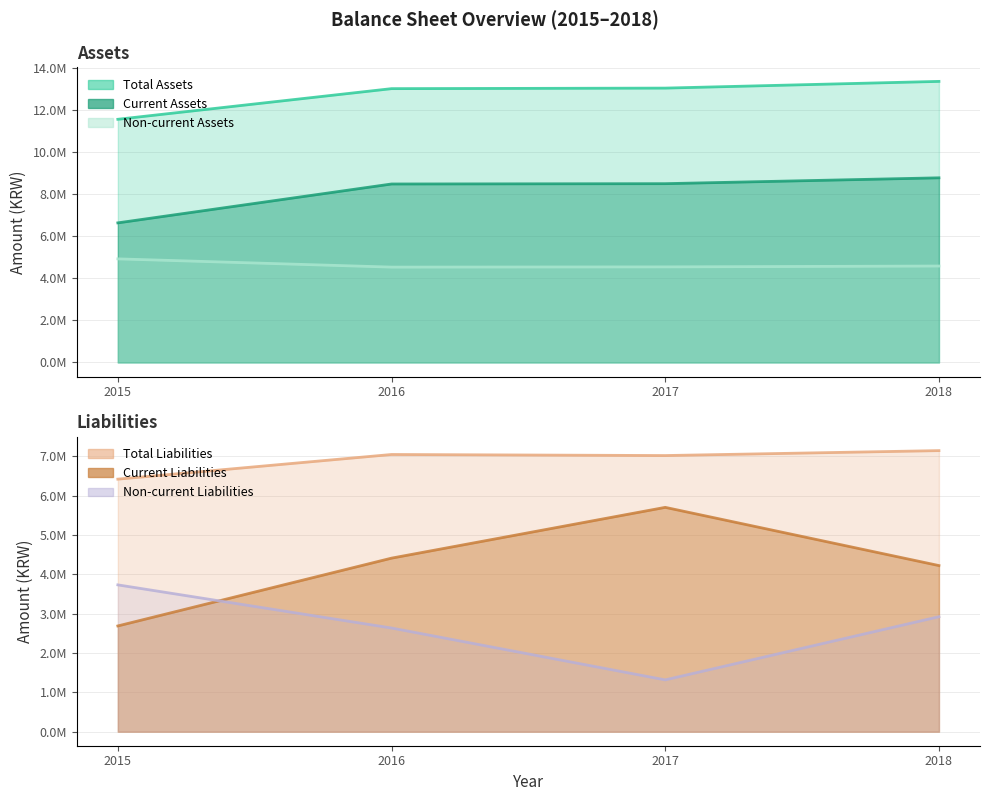

Where is Total Assets nearest to the value 12472482?

2016